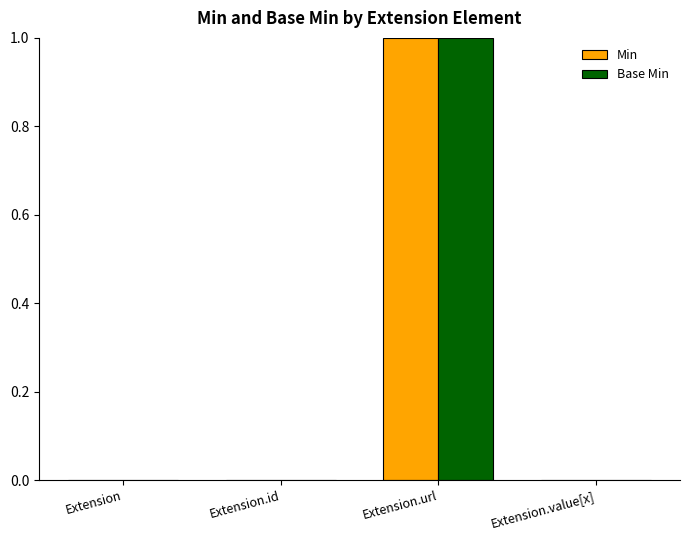

The Base Min series shows 1 at Extension. True or false?

False